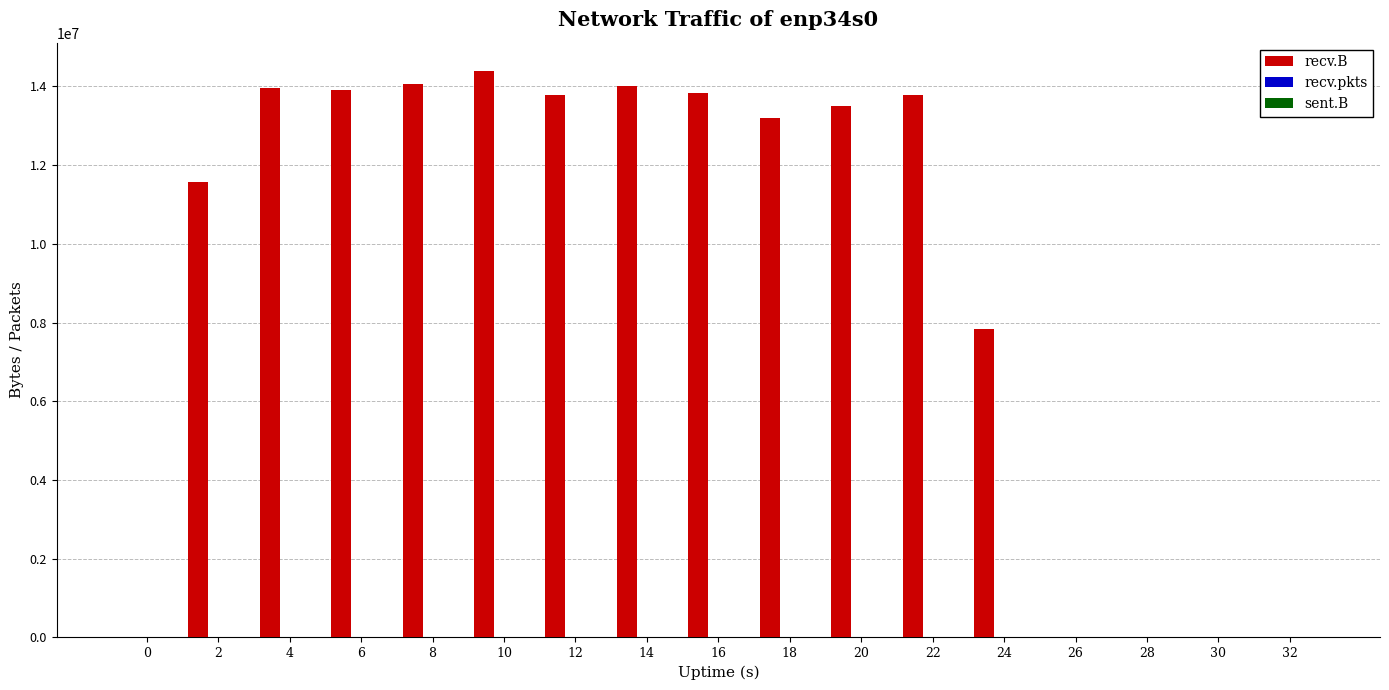

What is the highest value of the recv.B series?

14393338